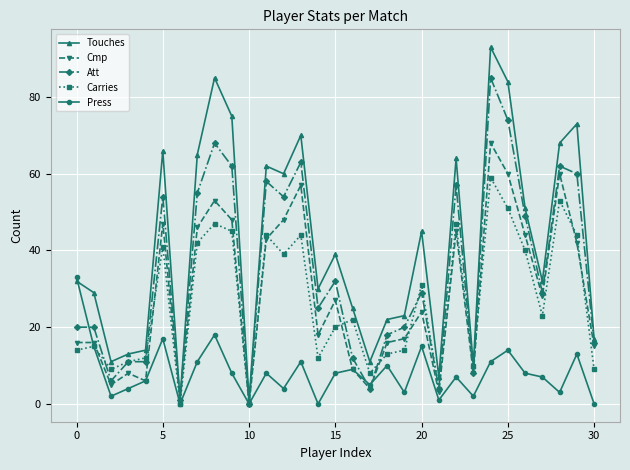

True or false: Carries has more than 2 interior local peaks.

True